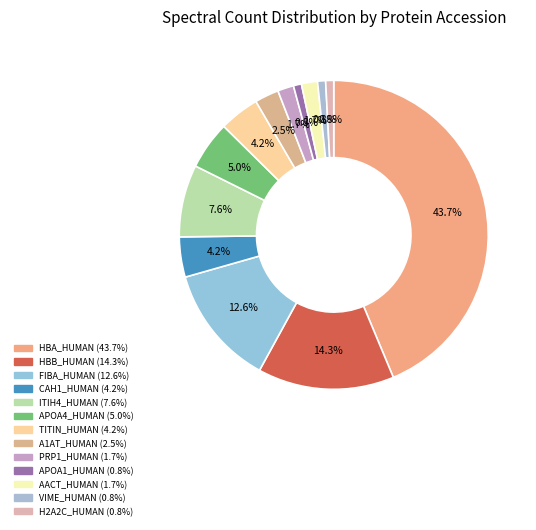

How many slices are in this pie chart?

13